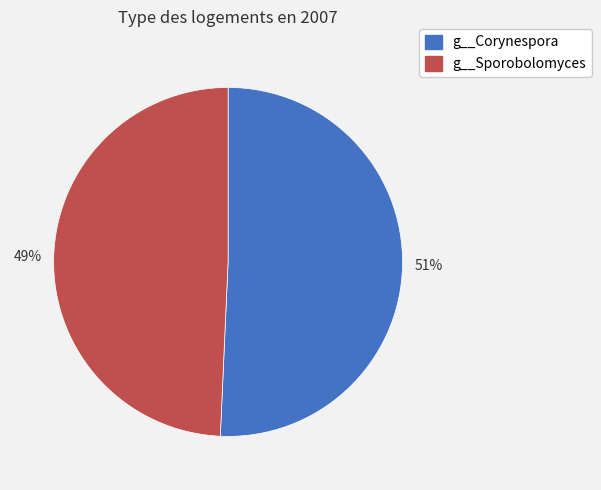

What percentage is the g__Corynespora slice, to the nearest percent?

51%